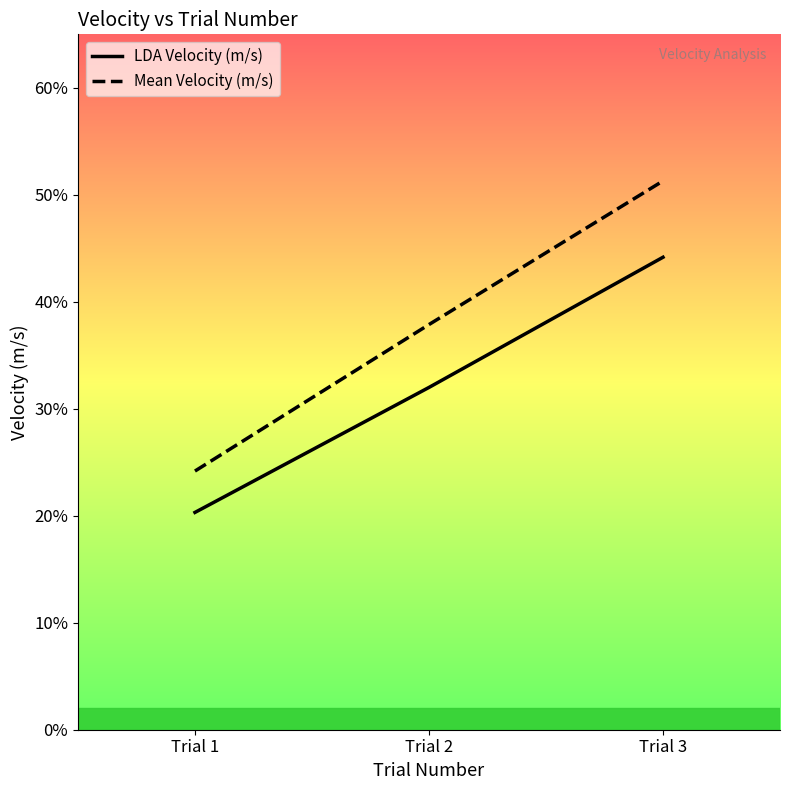

Does the chart display data point markers on the line(s)?

No